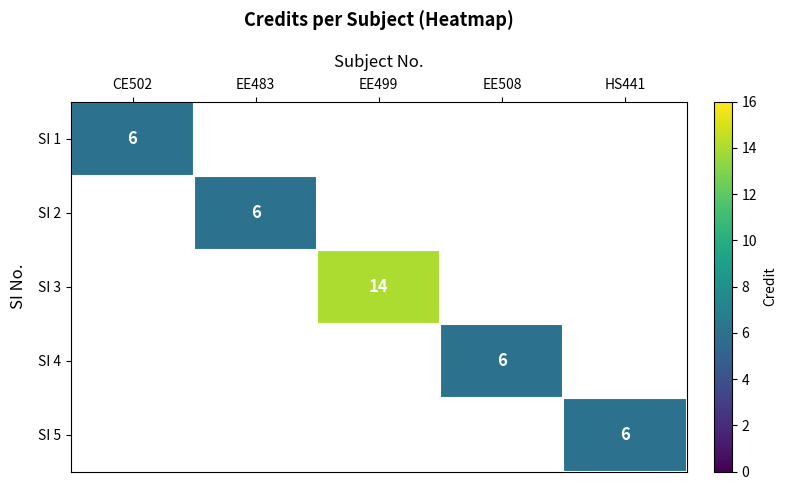

Which category has the highest value across all series?

EE499